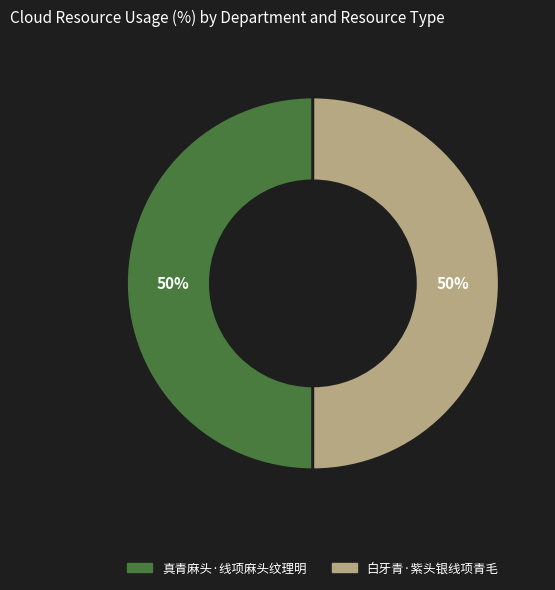

Is it true that 白牙青·紫头银线项青毛 is 60% of the pie?

False